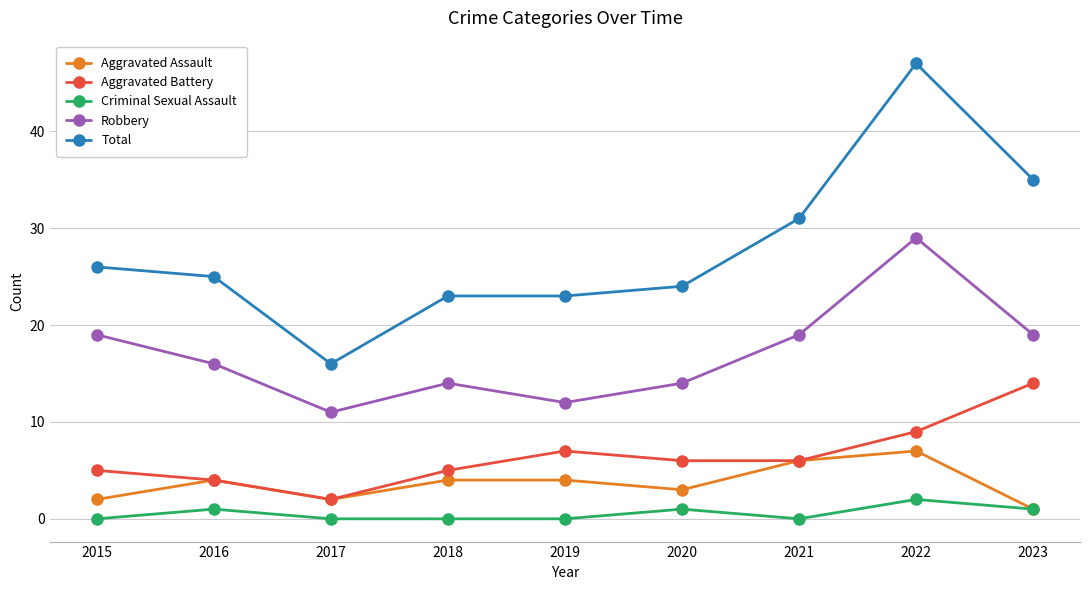

At which label does Robbery reach its minimum?

2017